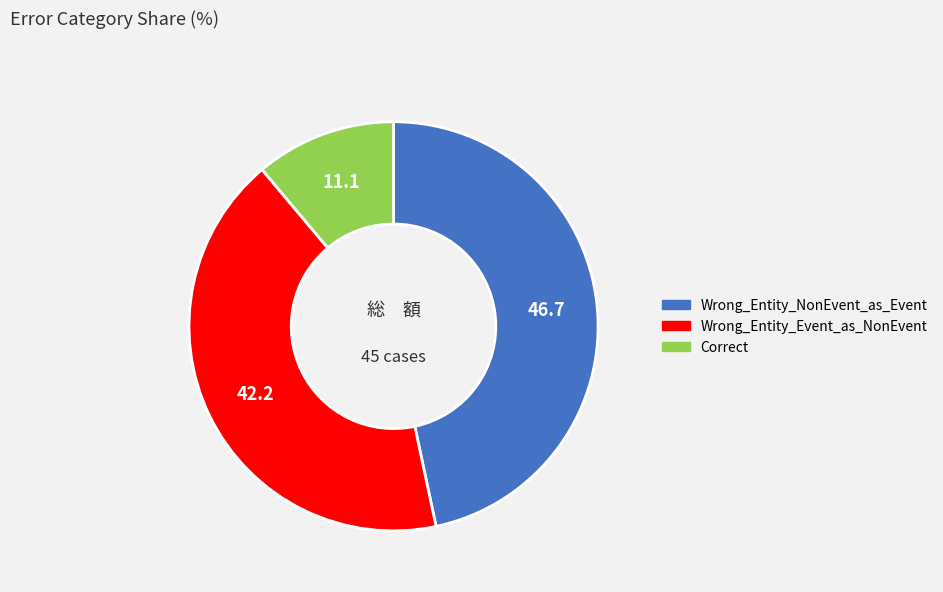

Is it true that Wrong_Entity_NonEvent_as_Event is 47% of the pie?

True